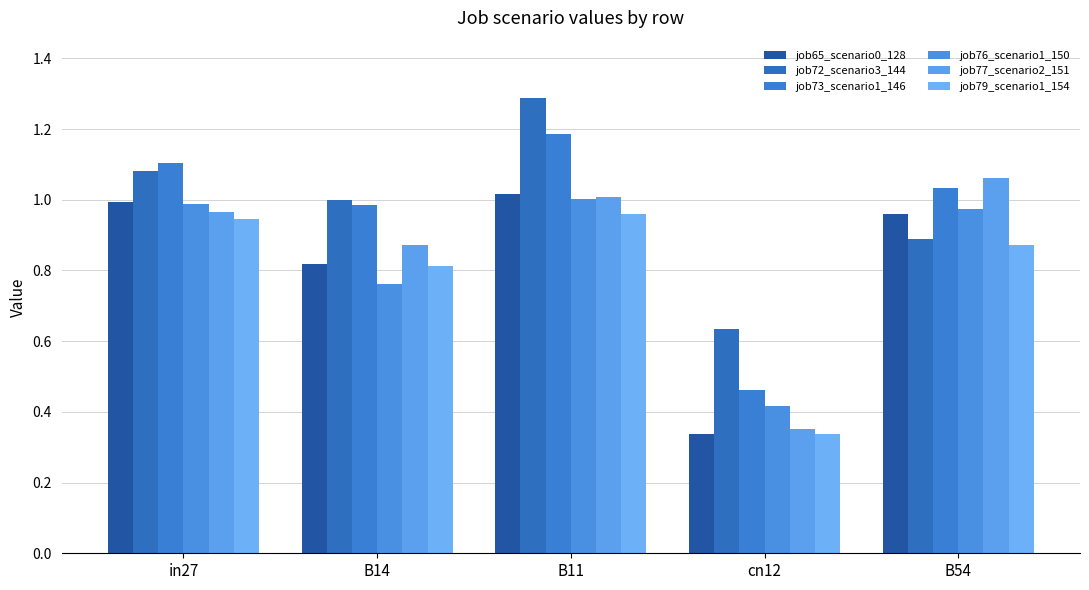

What is the value of the job79_scenario1_154 bar at the 5th from the left?

0.9